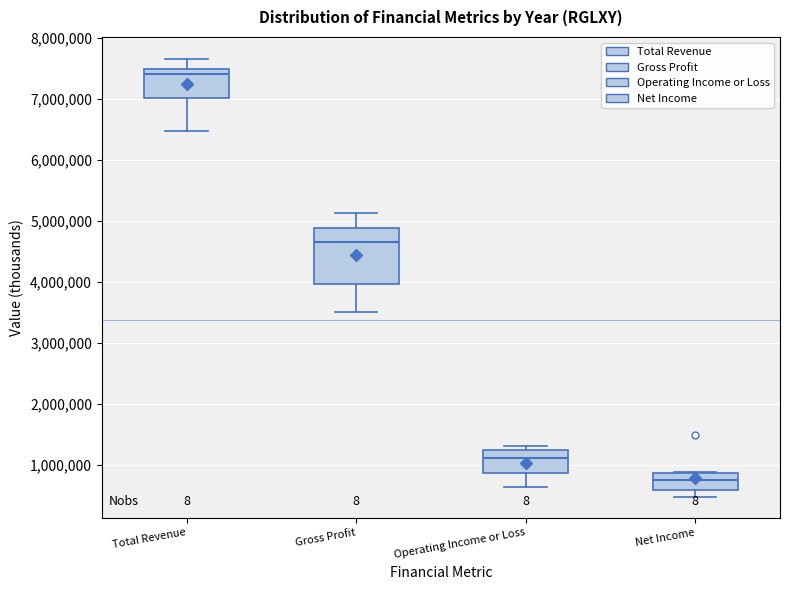

Which box has the highest median line?

Total Revenue